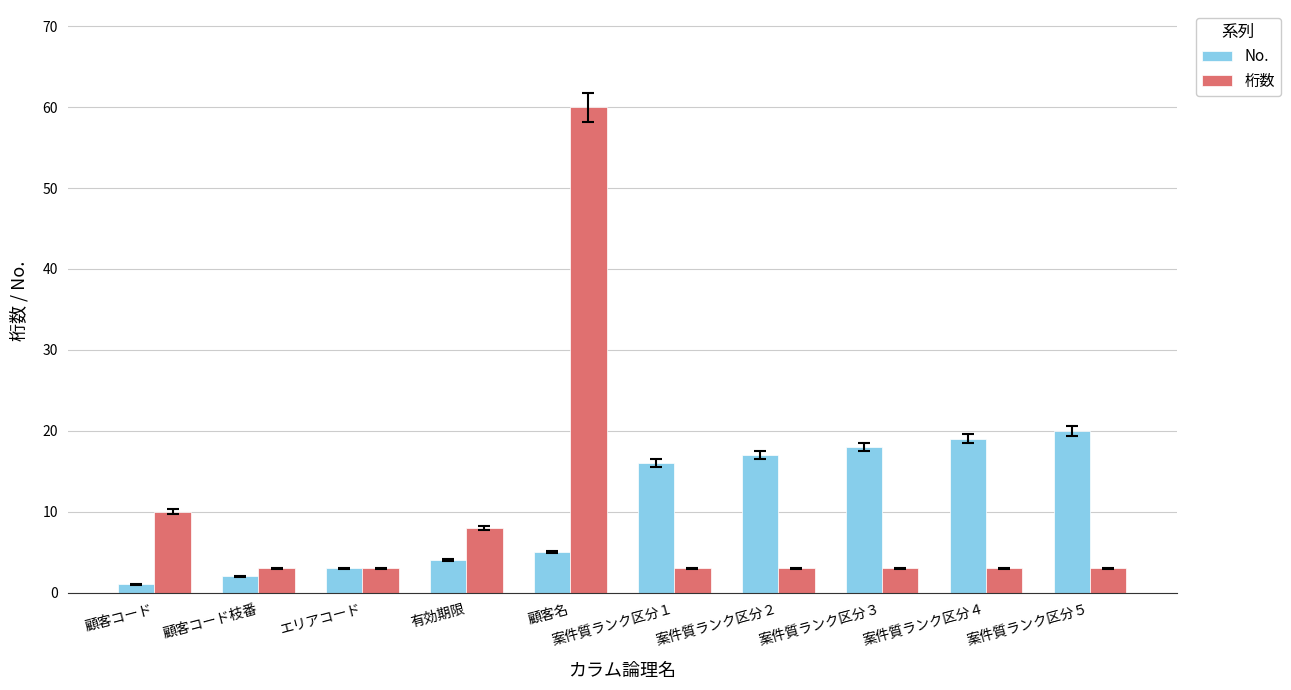

List the series in order of their peak value, highest first.

桁数, No.